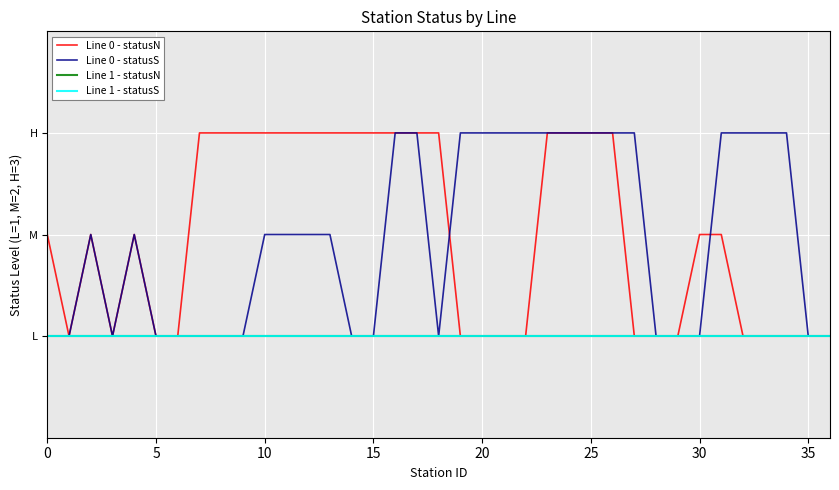

At which category is the sum across all series the highest?

16